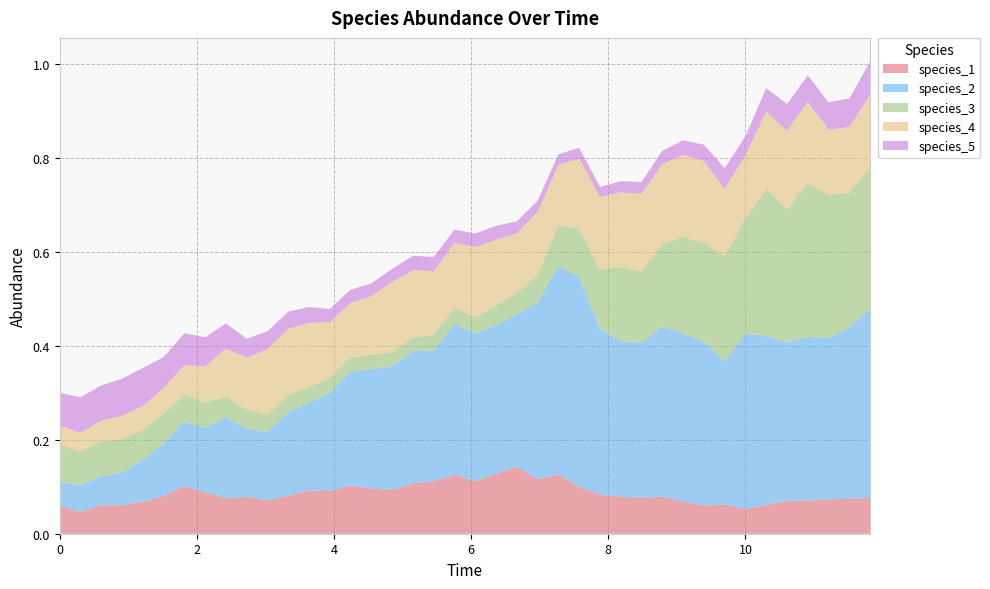

Reading left to right, list all the values displayed in this chart.

species_1: 0.1	0.0	0.1	0.1	0.1	0.1	0.1	0.1	0.1	0.1	0.1	0.1	0.1	0.1	0.1	0.1	0.1	0.1	0.1	0.1	0.1	0.1	0.1	0.1	0.1	0.1	0.1	0.1	0.1	0.1	0.1	0.1	0.1	0.1	0.1	0.1	0.1	0.1	0.1	0.1
species_2: 0.1	0.1	0.1	0.1	0.1	0.1	0.1	0.1	0.2	0.1	0.1	0.2	0.2	0.2	0.2	0.3	0.3	0.3	0.3	0.3	0.3	0.3	0.3	0.4	0.4	0.4	0.4	0.3	0.3	0.4	0.4	0.3	0.3	0.4	0.4	0.3	0.3	0.3	0.4	0.4
species_3: 0.1	0.1	0.1	0.1	0.1	0.1	0.1	0.1	0.0	0.0	0.0	0.0	0.0	0.0	0.0	0.0	0.0	0.0	0.0	0.0	0.0	0.0	0.0	0.1	0.1	0.1	0.1	0.2	0.2	0.2	0.2	0.2	0.2	0.2	0.3	0.3	0.3	0.3	0.3	0.3
species_4: 0.0	0.0	0.0	0.0	0.0	0.1	0.1	0.1	0.1	0.1	0.1	0.1	0.1	0.1	0.1	0.1	0.1	0.1	0.1	0.1	0.1	0.1	0.1	0.1	0.1	0.1	0.2	0.2	0.2	0.2	0.2	0.2	0.1	0.1	0.2	0.2	0.2	0.1	0.1	0.2
species_5: 0.1	0.1	0.1	0.1	0.1	0.1	0.1	0.1	0.1	0.0	0.0	0.0	0.0	0.0	0.0	0.0	0.0	0.0	0.0	0.0	0.0	0.0	0.0	0.0	0.0	0.0	0.0	0.0	0.0	0.0	0.0	0.0	0.0	0.0	0.1	0.1	0.1	0.1	0.1	0.1